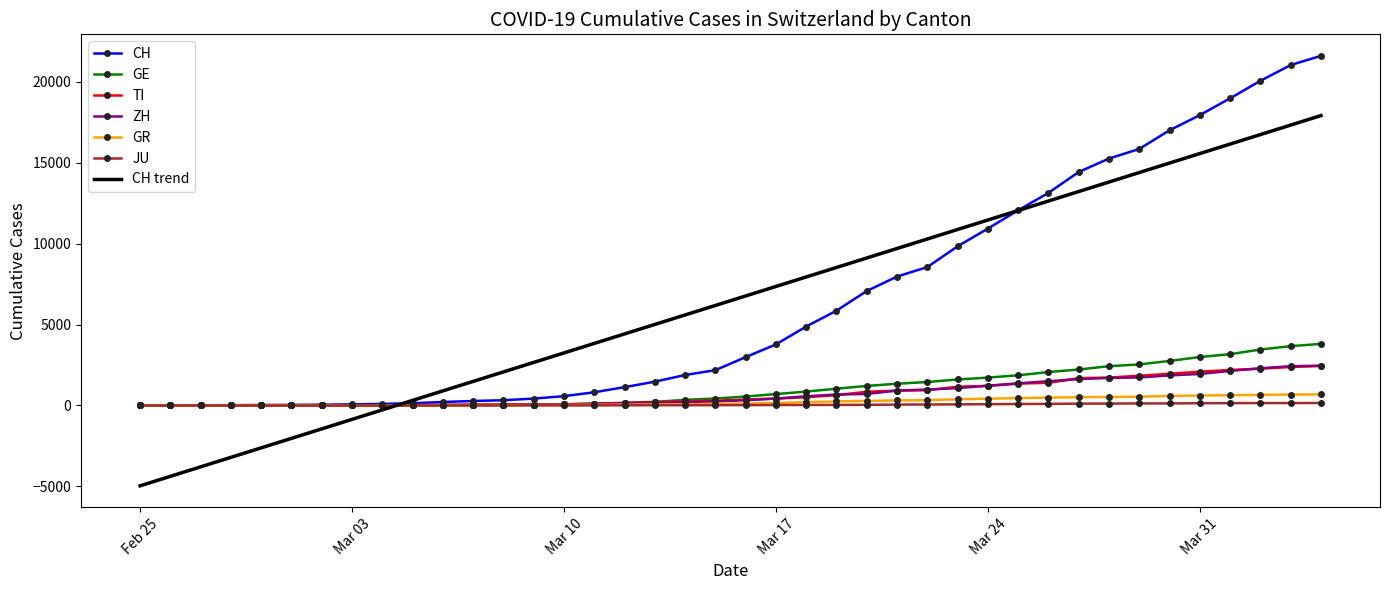

What is the smallest value displayed?

-4964.0